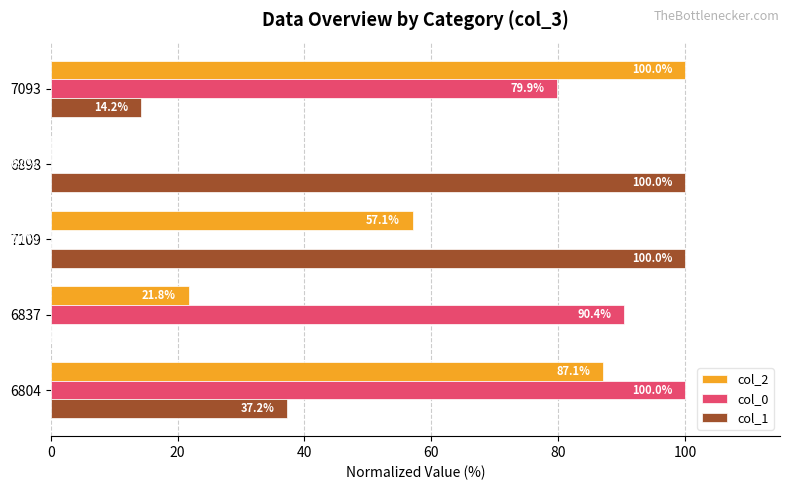

What is the sum of the col_0 values at 6804 and 7093?

179.9